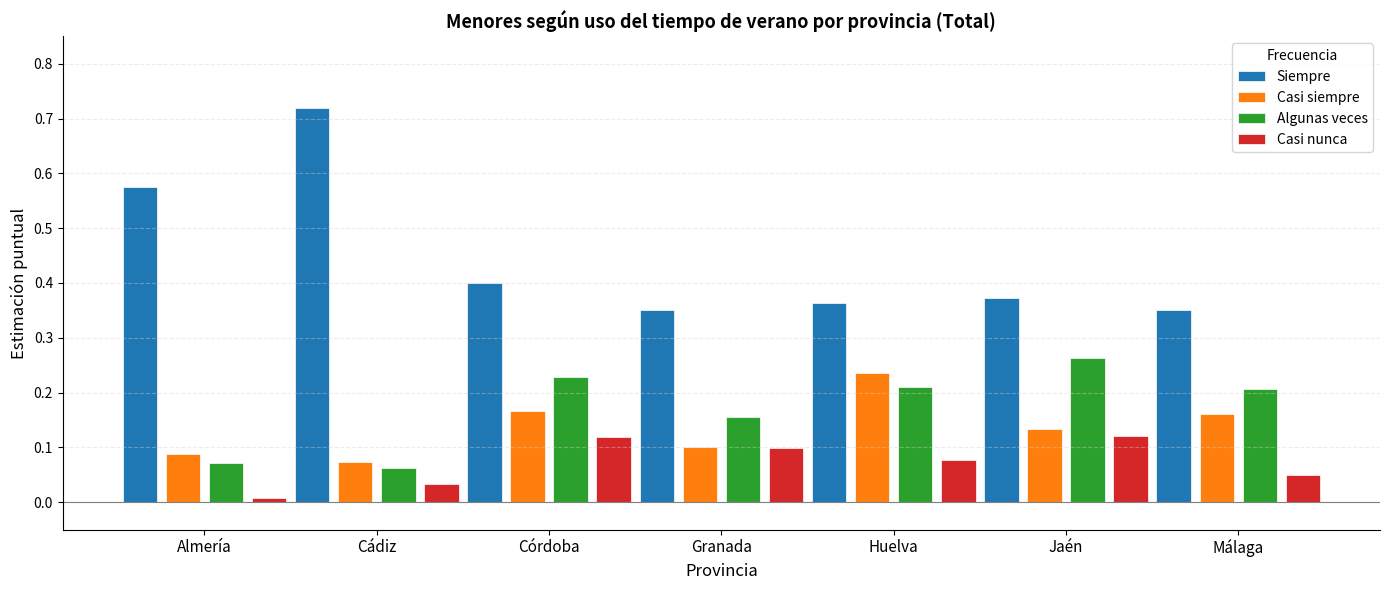

What are all the series names shown in the legend?

Siempre, Casi siempre, Algunas veces, Casi nunca